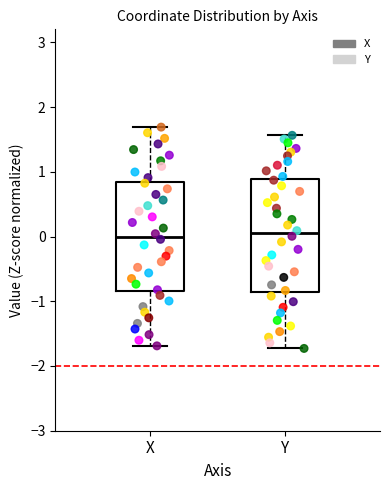

Where is the lower edge of the box for X on the y-axis? The values are not printed on the chart, so give them approximately, as read against the axis.

-0.8